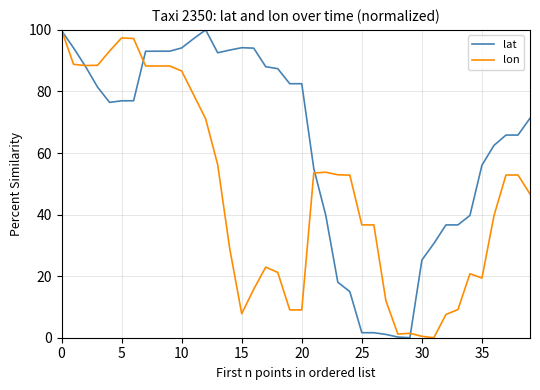

Which series ends up on top after the final intersection of lon and lat?

lat